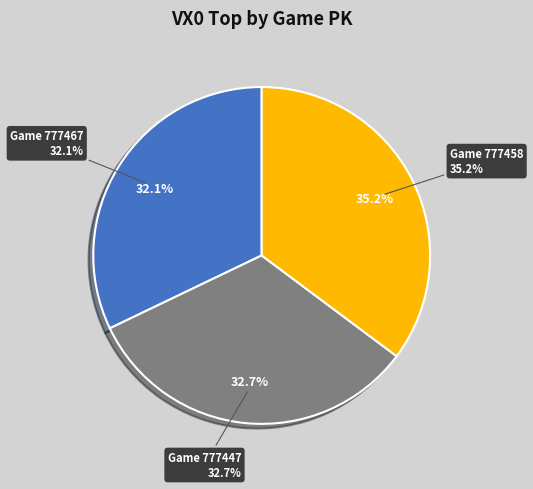

Is it true that 777467 is 32% of the pie?

True